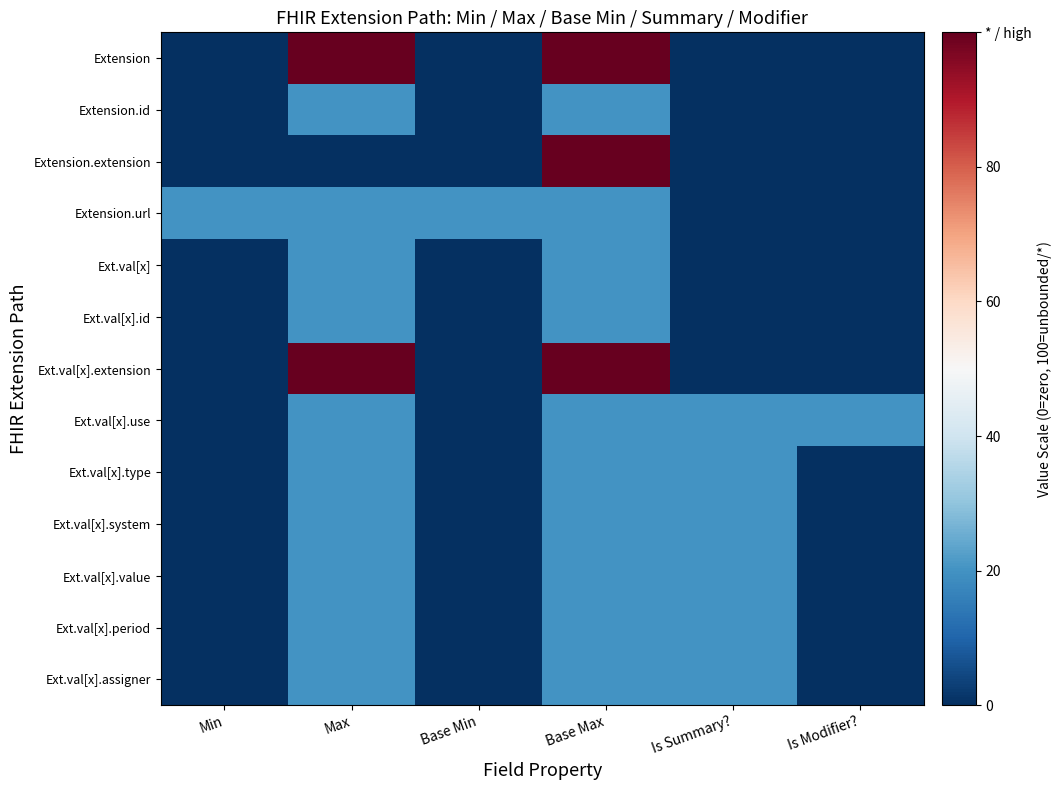

At which category is the sum across all series the highest?

Base Max